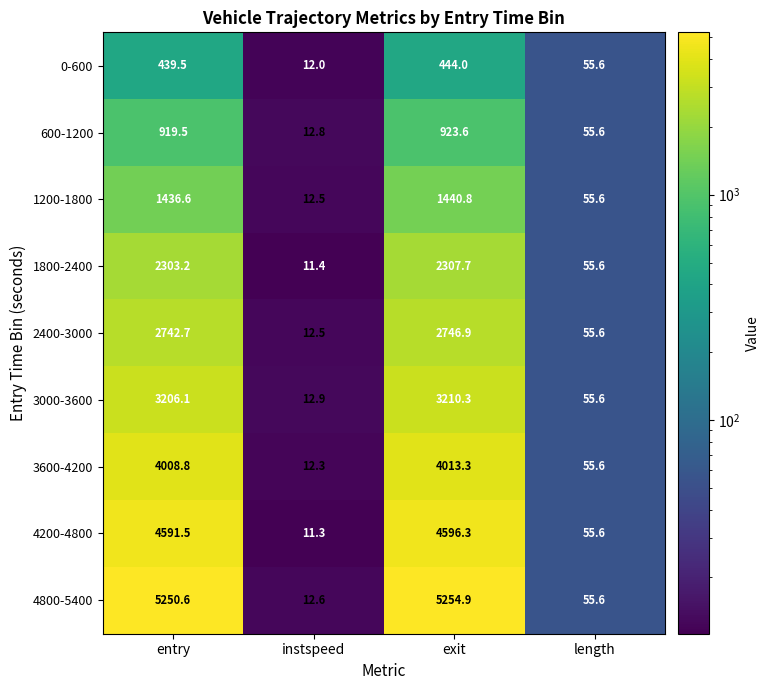

What is the difference between the 4800-5400 values at exit and instspeed?

5242.3